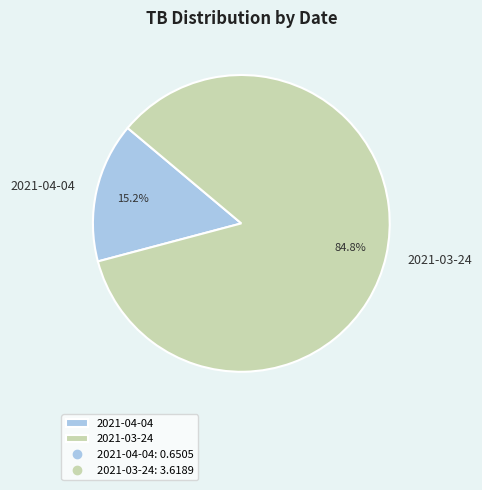

What is the smallest slice in the pie chart?

2021-04-04